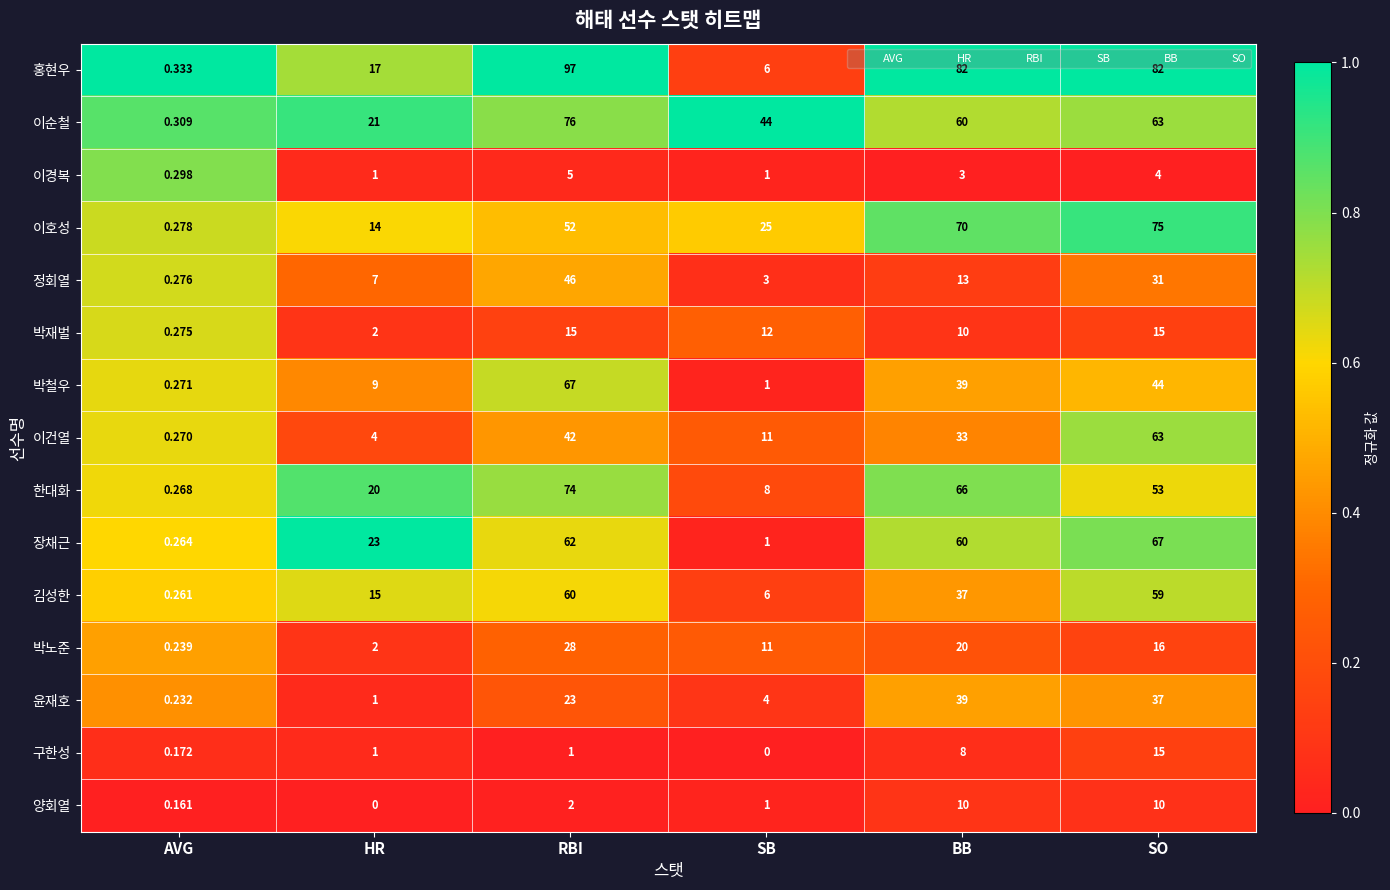

Between RBI and BB, which series saw the biggest shift?

정회열